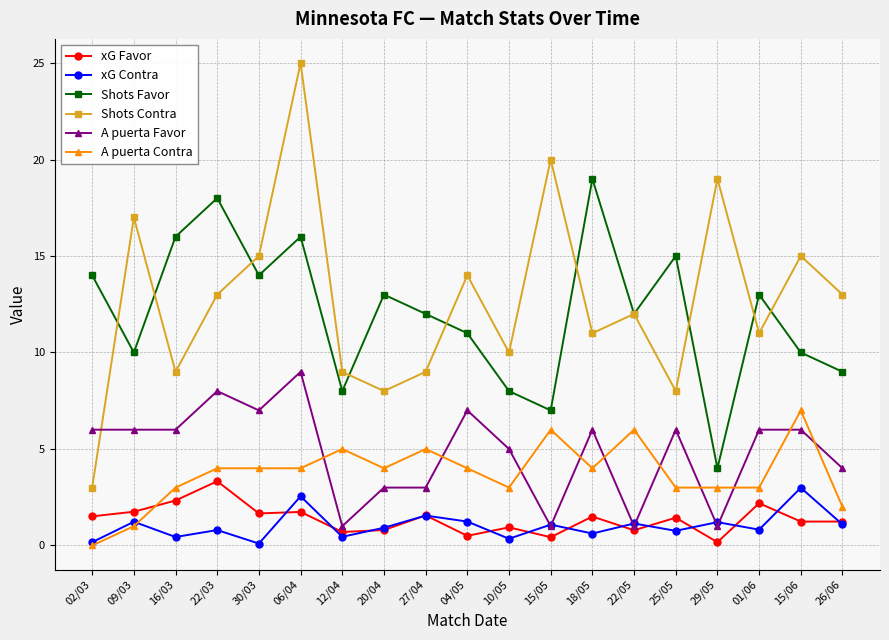

Which series changed the most between 09/03 and 10/05?

Shots Contra